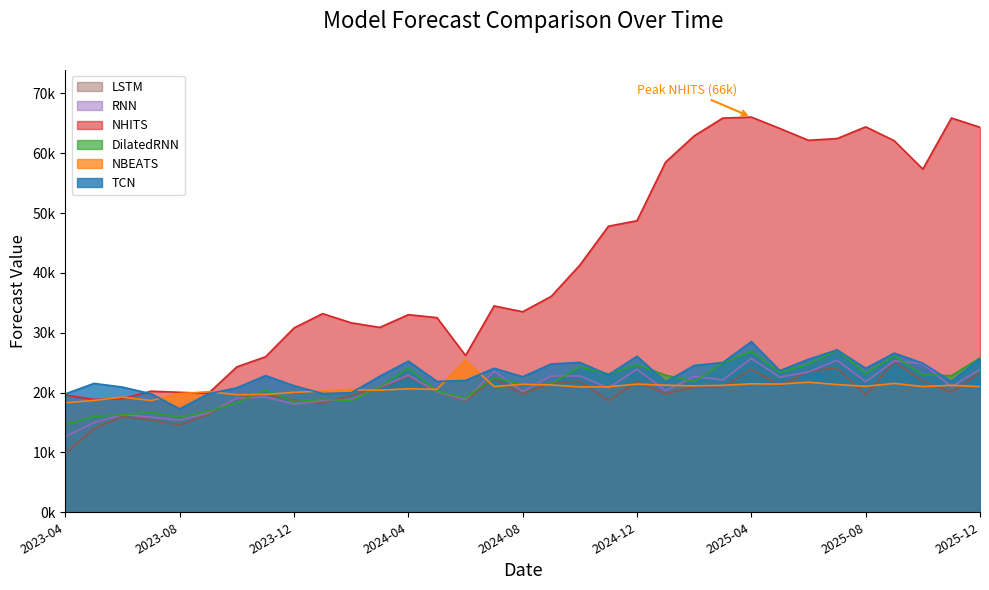

Does the chart have visible grid lines?

No